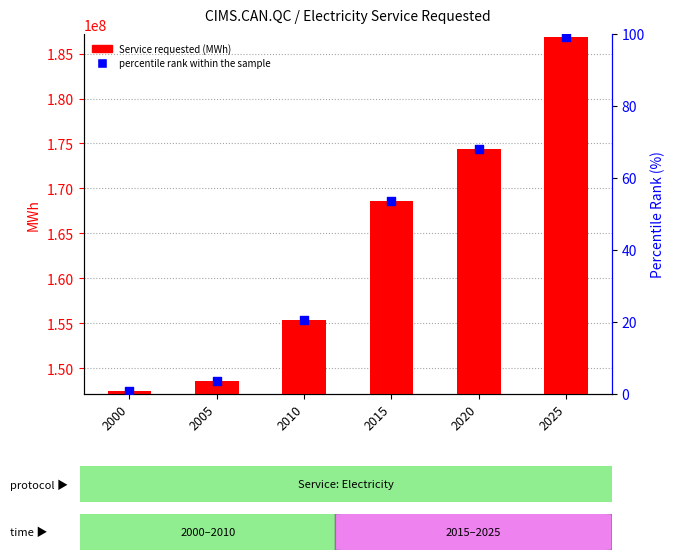

Which series reaches the minimum Y coordinate?

percentile rank within the sample